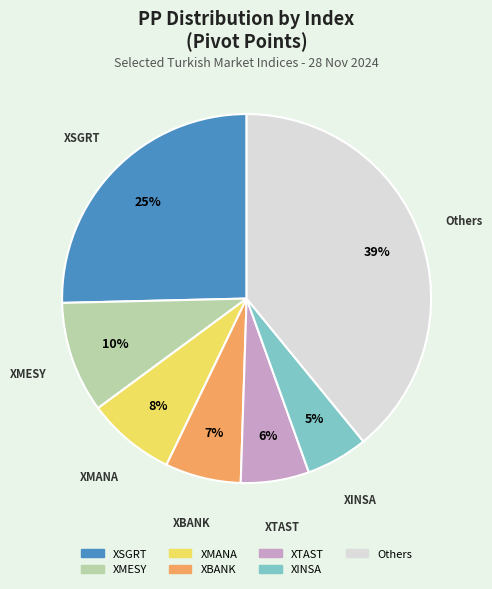

To the nearest percent, what is the average slice percentage?

14%